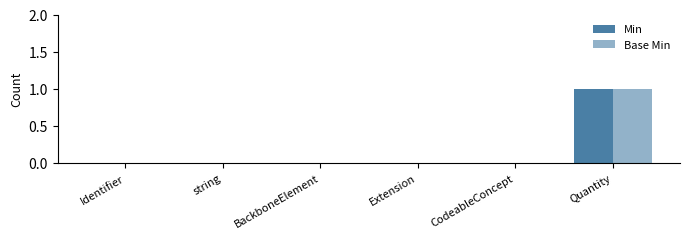

What is the sum of all Min values?

1